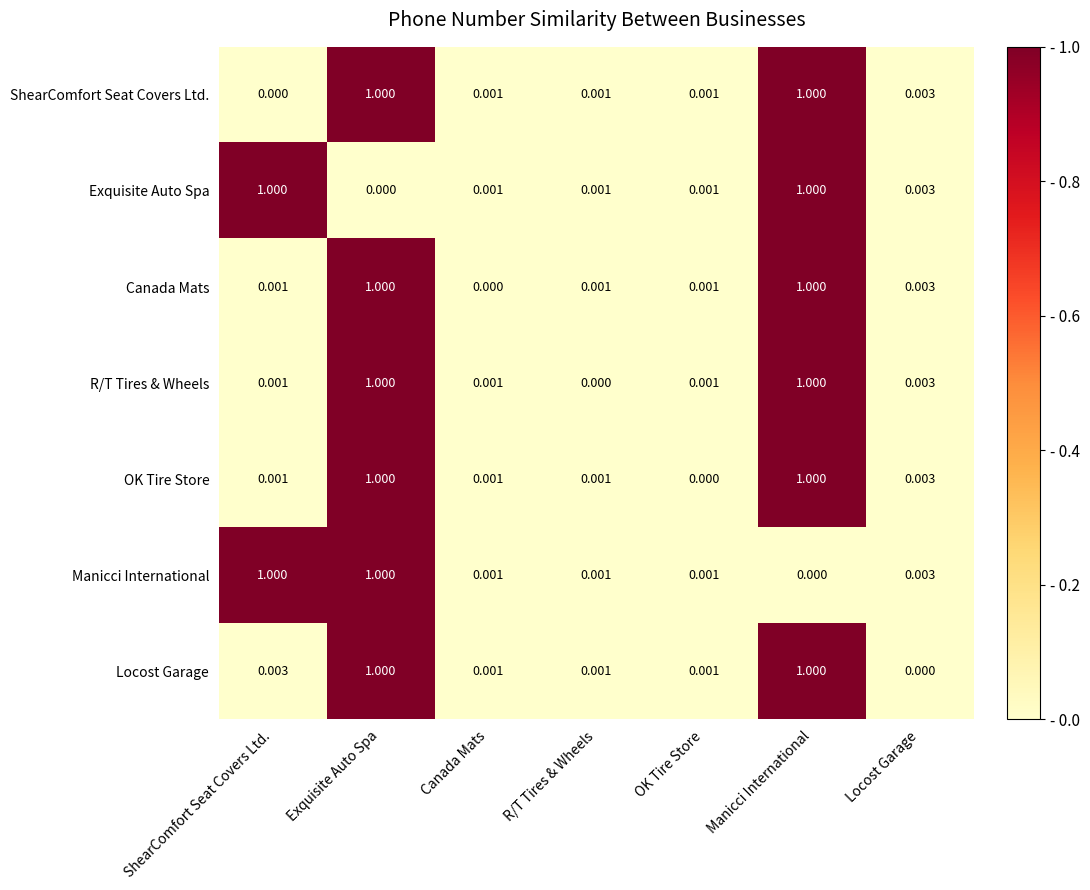

Which series changed the most between Exquisite Auto Spa and OK Tire Store?

OK Tire Store